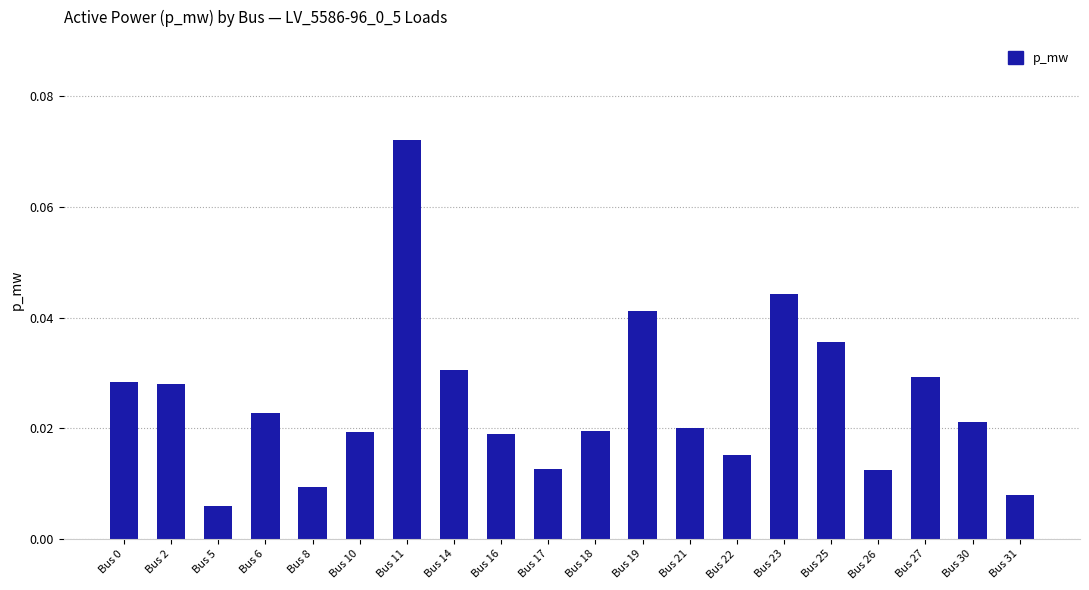

Which label corresponds to the smallest value in the chart?

Bus 5